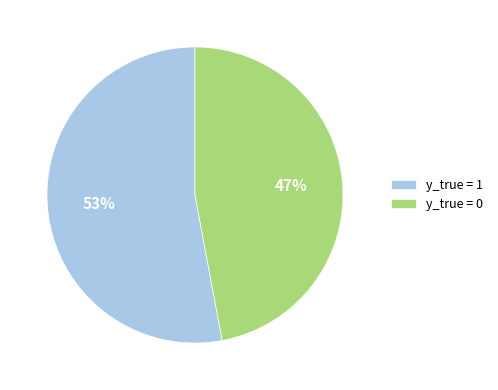

Which slice represents more than half of the pie?

y_true = 1